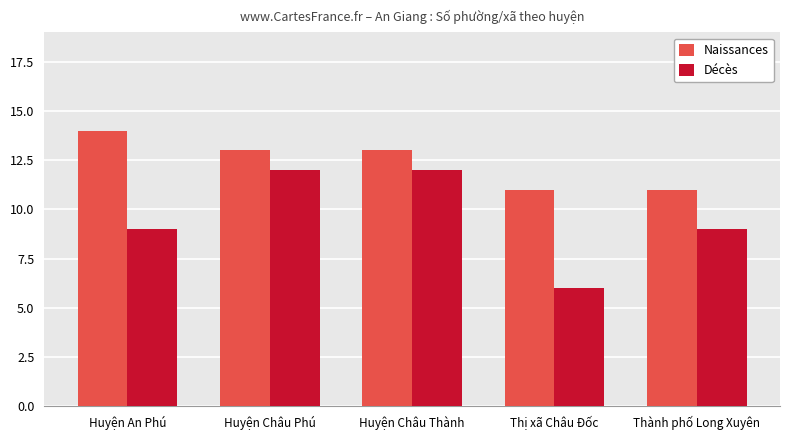

What is the smallest value displayed?

6